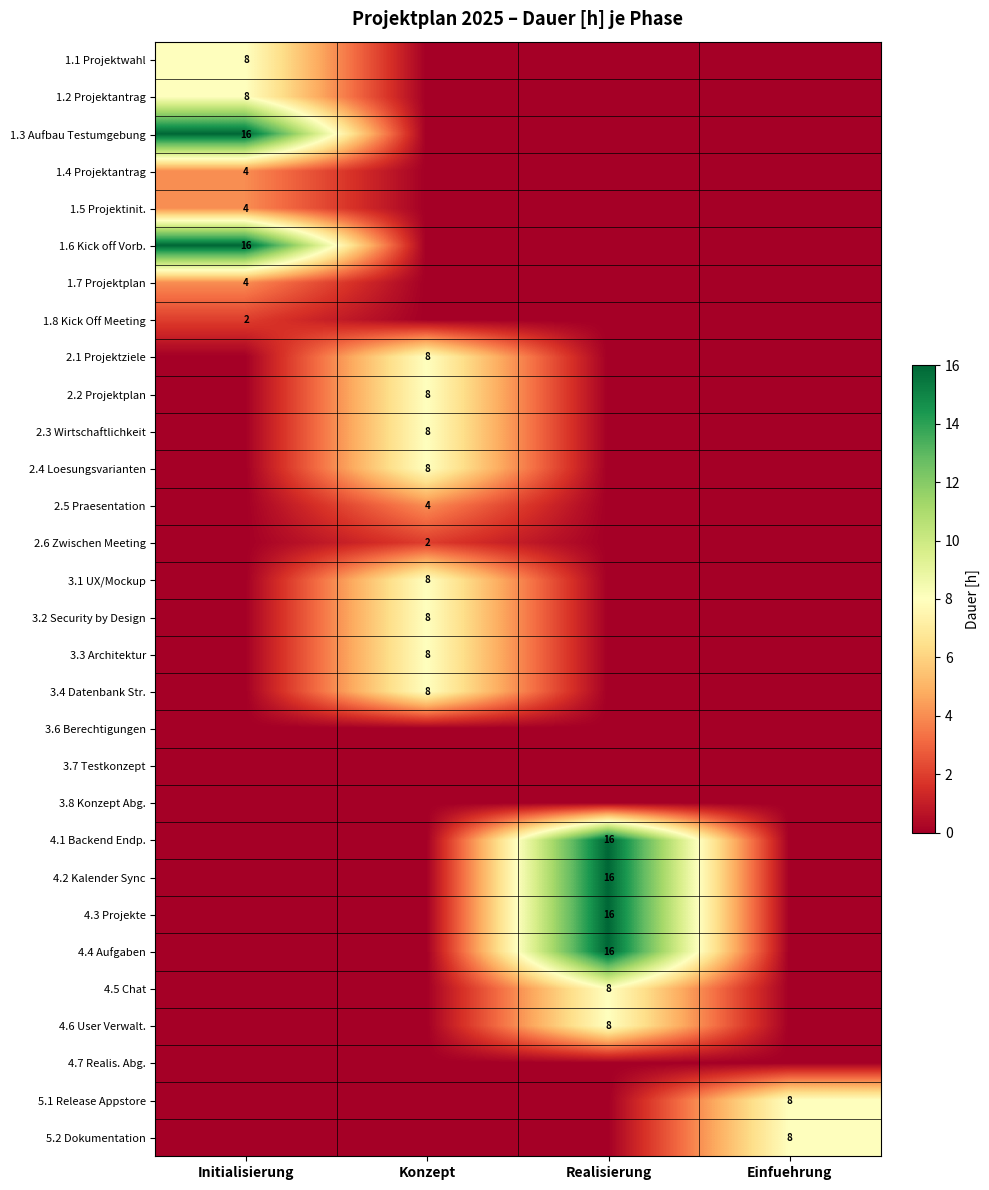

The 2.3 Wirtschaftlichkeit series shows 2 at Konzept. True or false?

False